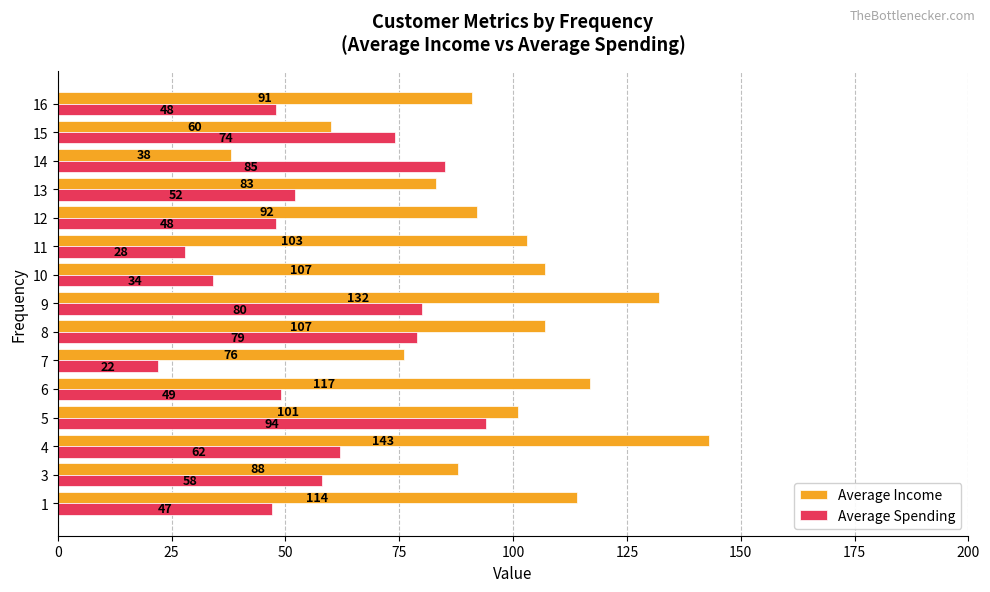

What is the minimum value shown in the chart?

22